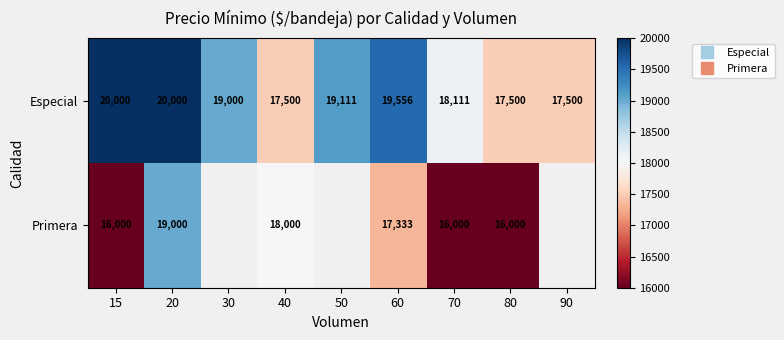

How many categories are shown in the chart?

9